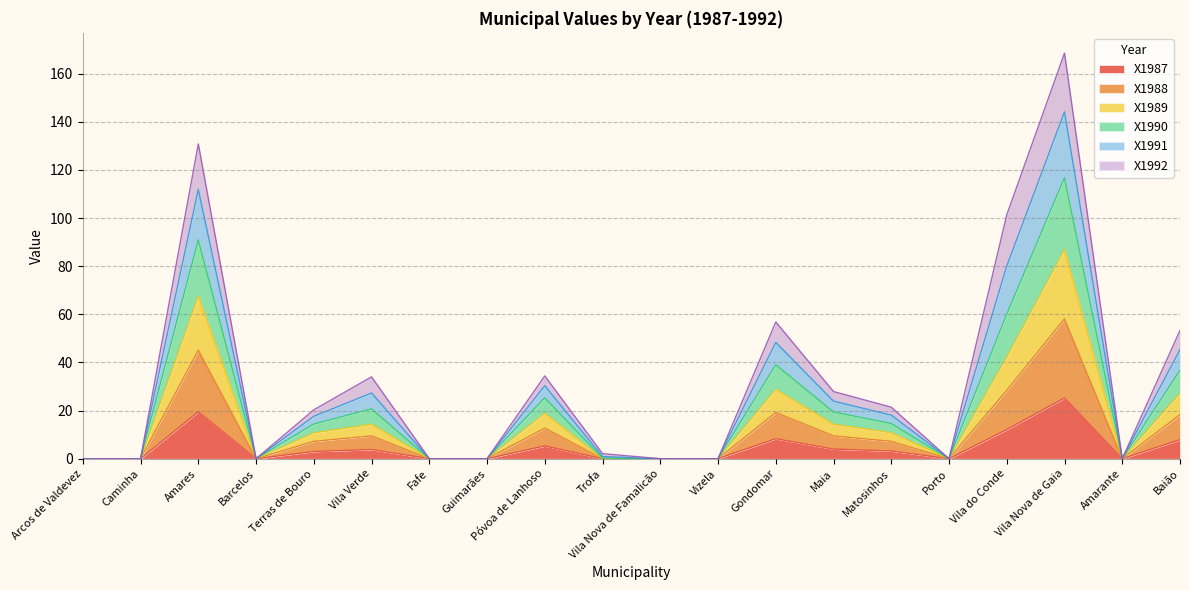

True or false: X1990 and X1991 cross at least once.

False